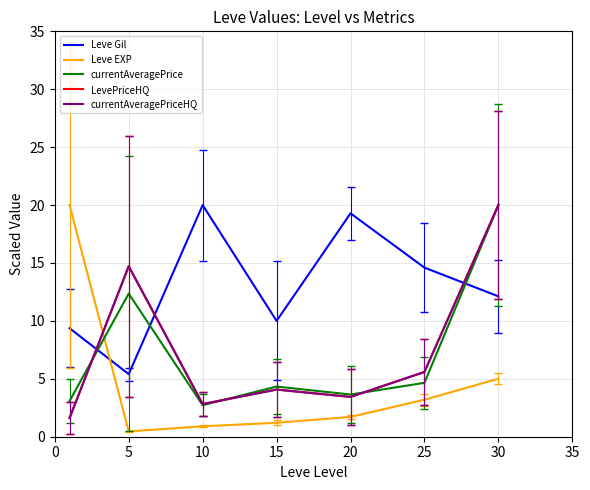

Does the chart display data point markers on the line(s)?

No